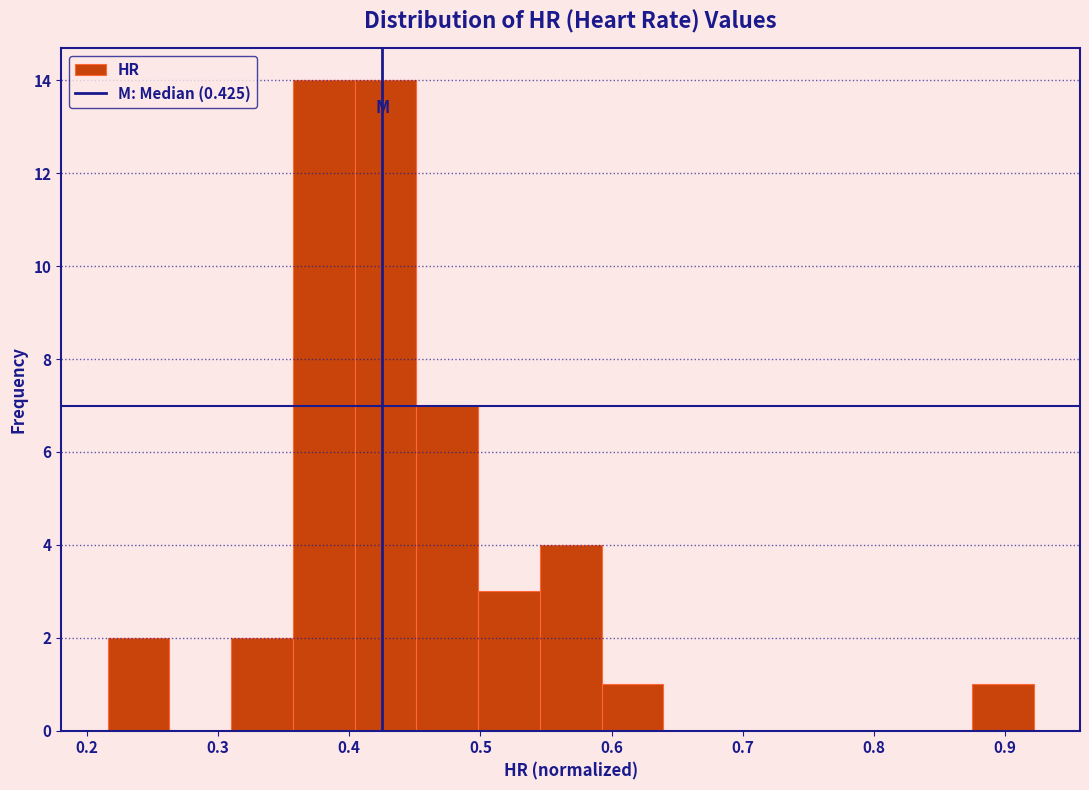

Reading left to right, list every bar in this chart as the range it spans on the x-axis followed by its height. Neither the bar edges nor the heights are printed on the chart, so give them approximately, as read against the axes.

0.22 to 0.26: 2
0.26 to 0.31: 0
0.31 to 0.36: 2
0.36 to 0.40: 14
0.40 to 0.45: 14
0.45 to 0.50: 7
0.50 to 0.55: 3
0.55 to 0.59: 4
0.59 to 0.64: 1
0.64 to 0.69: 0
0.69 to 0.73: 0
0.73 to 0.78: 0
0.78 to 0.83: 0
0.83 to 0.87: 0
0.87 to 0.92: 1